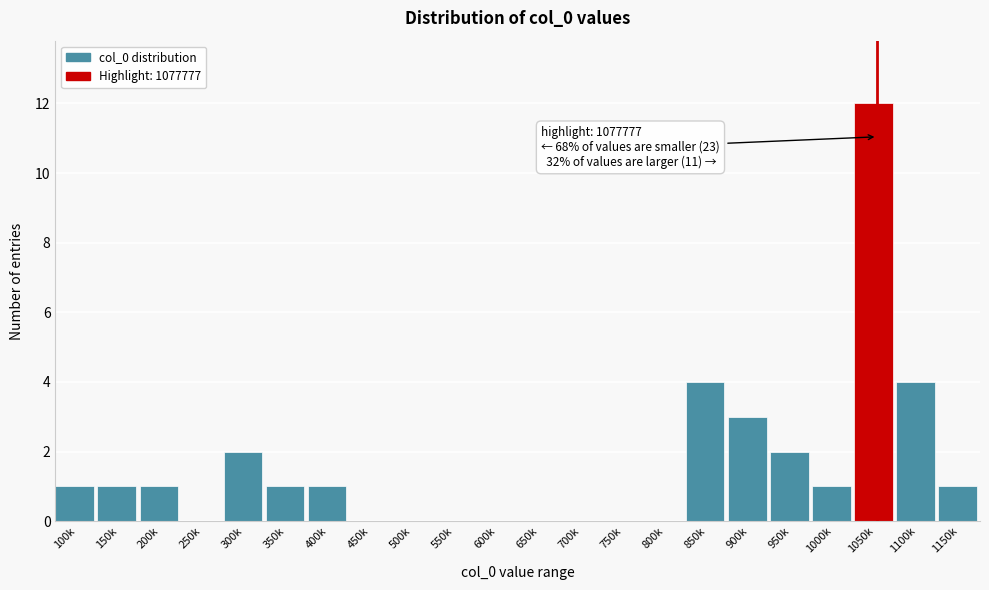

Reading left to right, transcribe all the data shown in this chart.

100k=1	150k=1	200k=1	250k=0	300k=2	350k=1	400k=1	450k=0	500k=0	550k=0	600k=0	650k=0	700k=0	750k=0	800k=0	850k=4	900k=3	950k=2	1000k=1	1050k=12	1100k=4	1150k=1